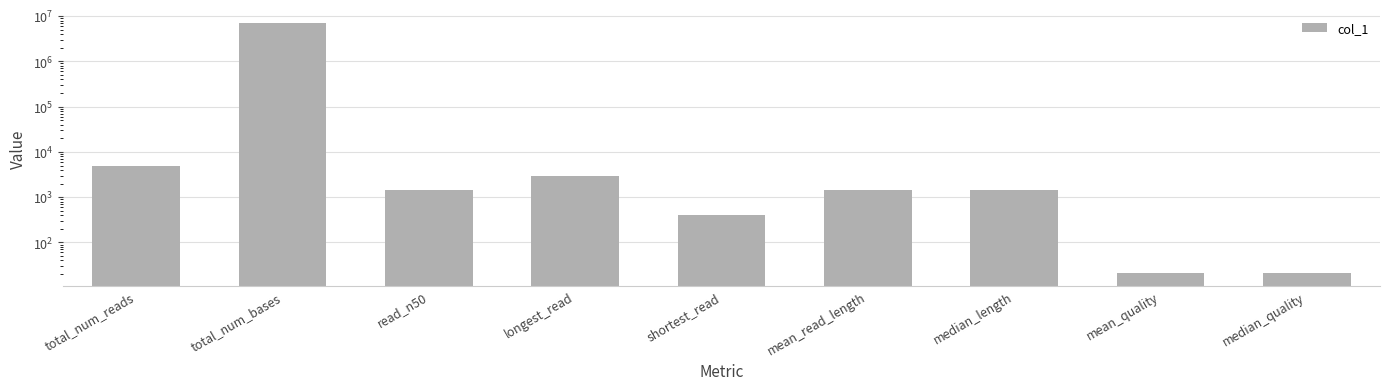

How many values exceed 1447?

3